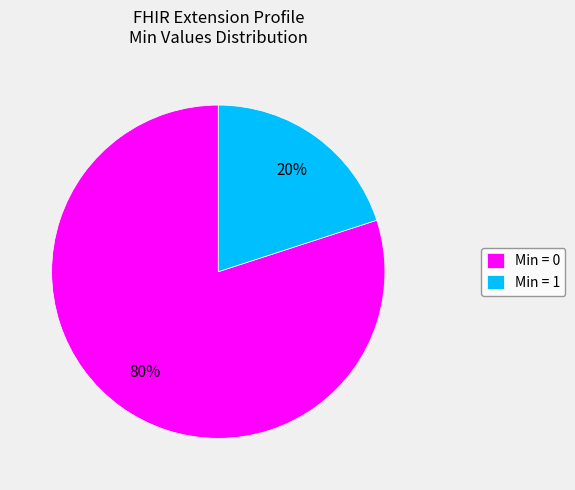

Which category has the biggest portion of the pie?

Min = 0